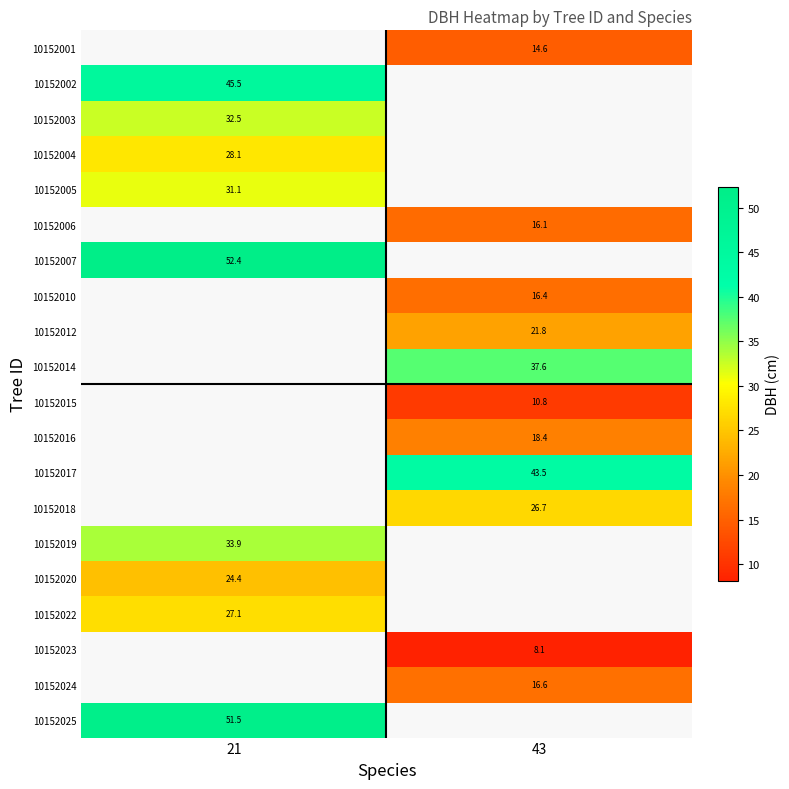

Is it true that 10152010 equals 23.7 at 43?

False